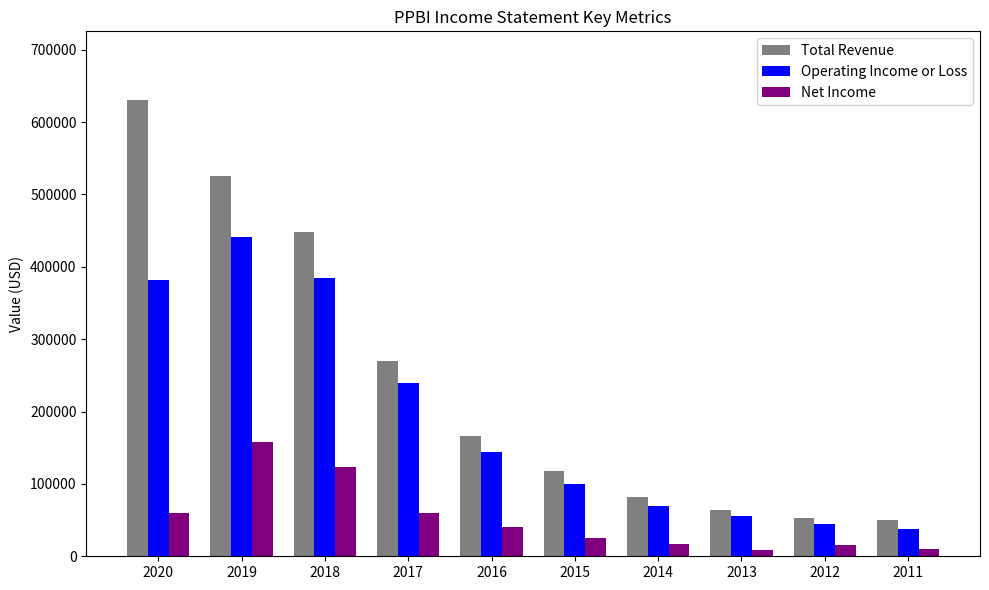

The Net Income series shows 80585 at 2019. True or false?

False